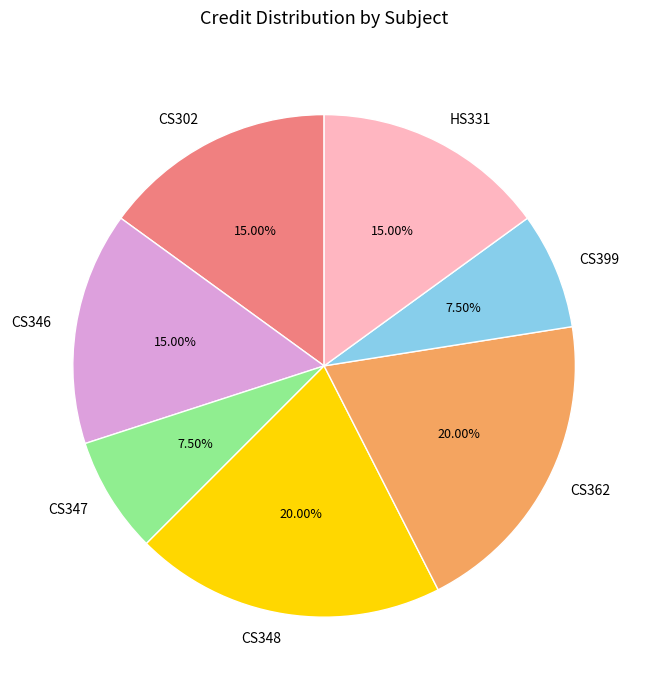

To the nearest percent, what percentage of the pie is CS362?

20%